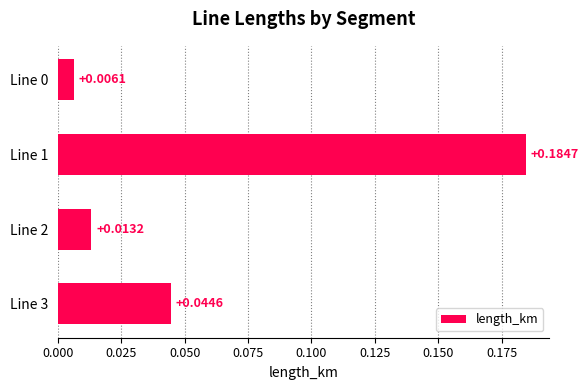

Between Line 3 and Line 0, which is larger?

Line 3